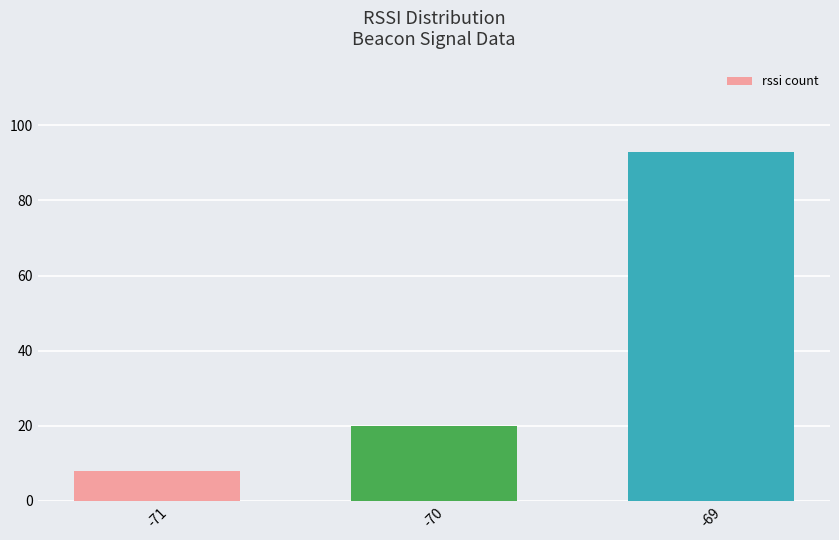

List the labels in order of value, largest first.

-69, -70, -71